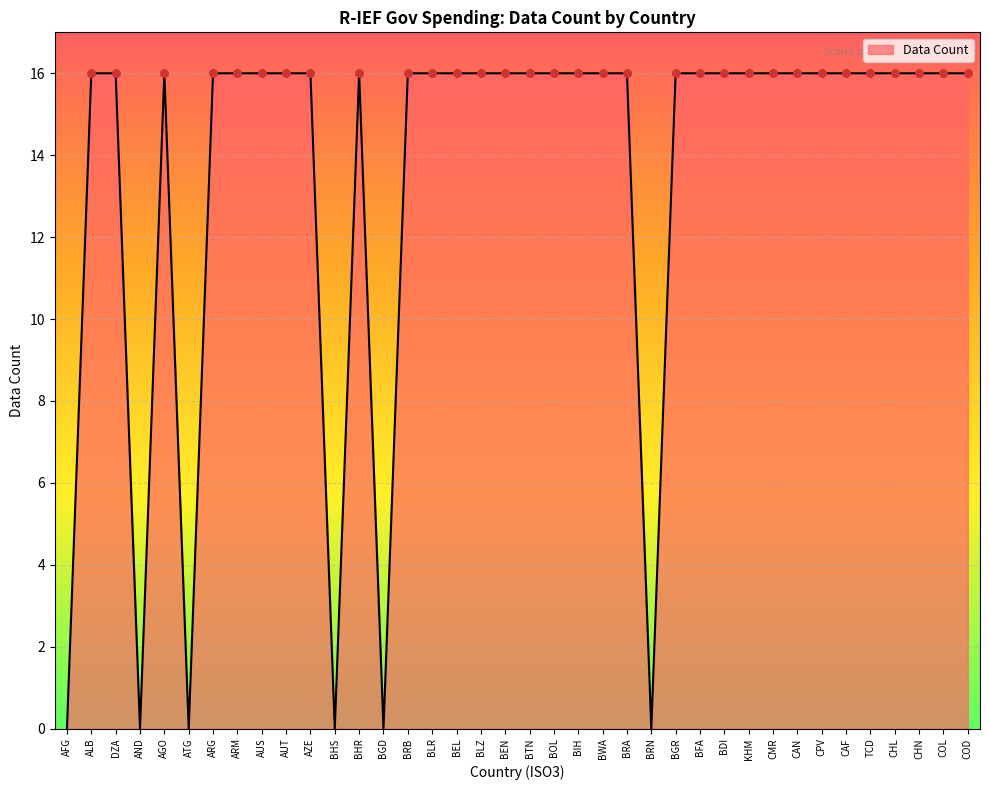

Approximately how many times larger is the value at BIH compared to CAN?

1.0